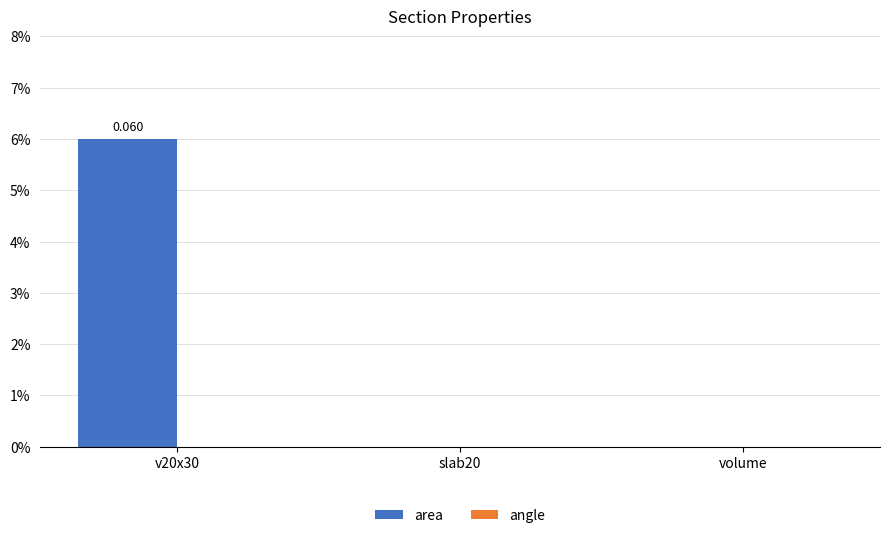

Between volume and slab20, which is larger?

volume